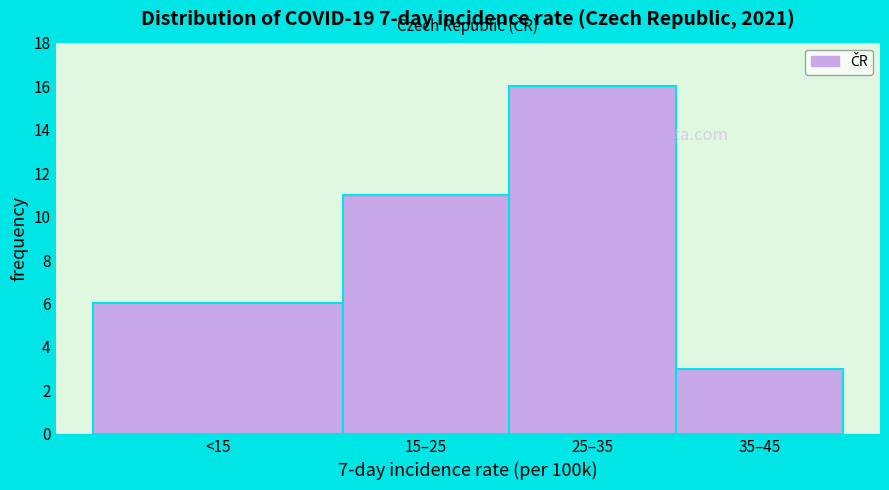

Reading left to right, extract all data points from this chart.

<15=6	15–25=11	25–35=16	35–45=3